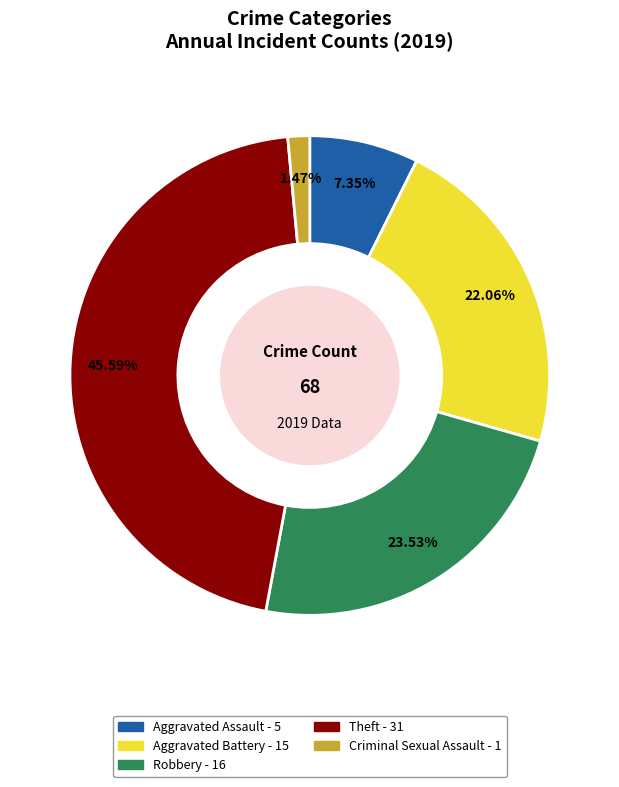

Is there a majority slice in this chart?

No